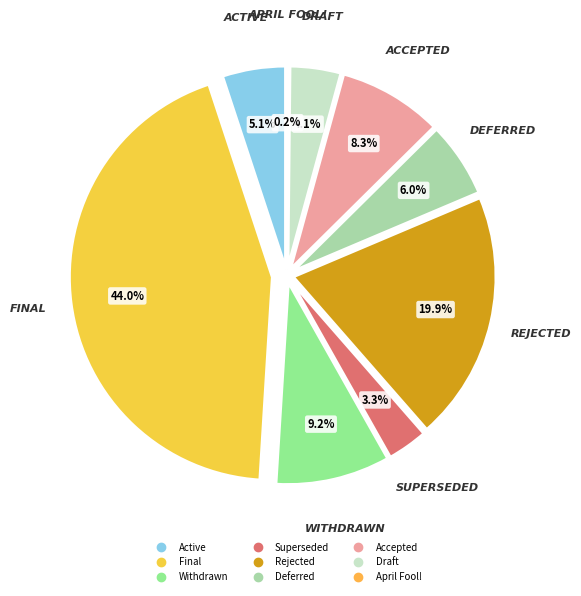

What percentage is the Withdrawn slice, to the nearest percent?

9%